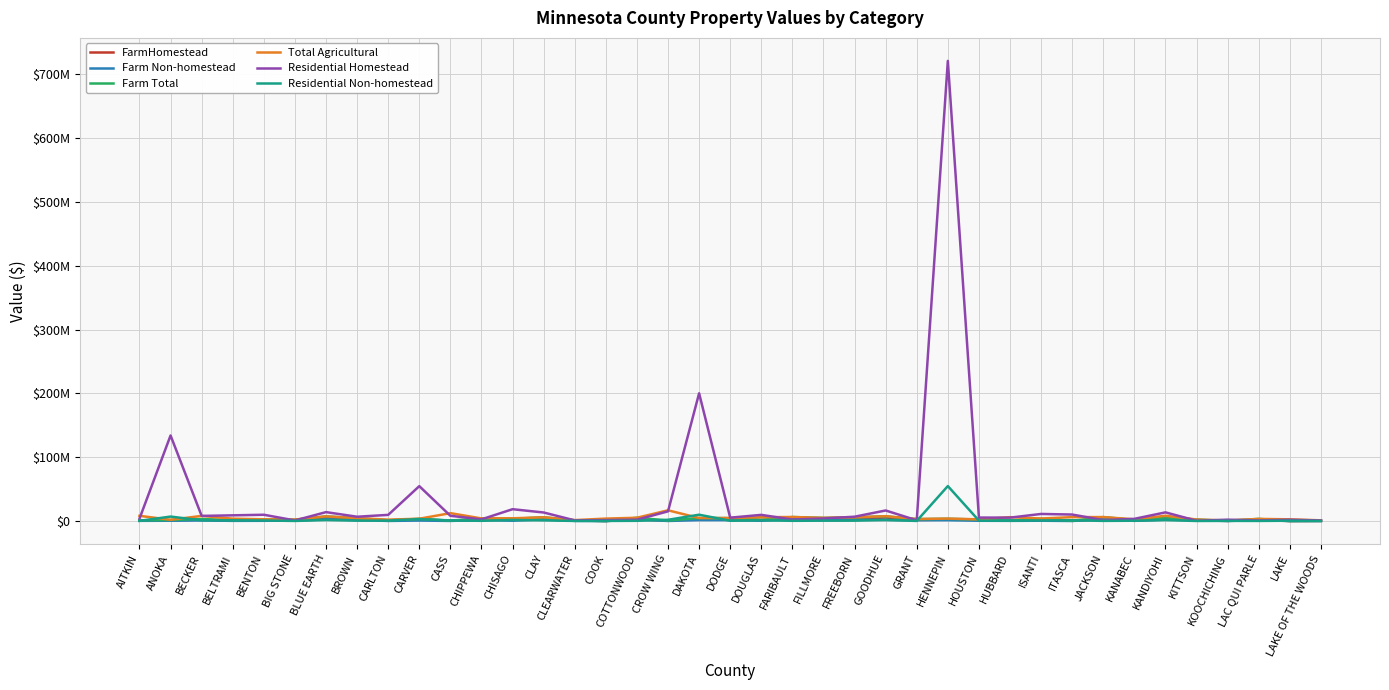

Which has a higher value, BROWN or KANDIYOHI?

KANDIYOHI